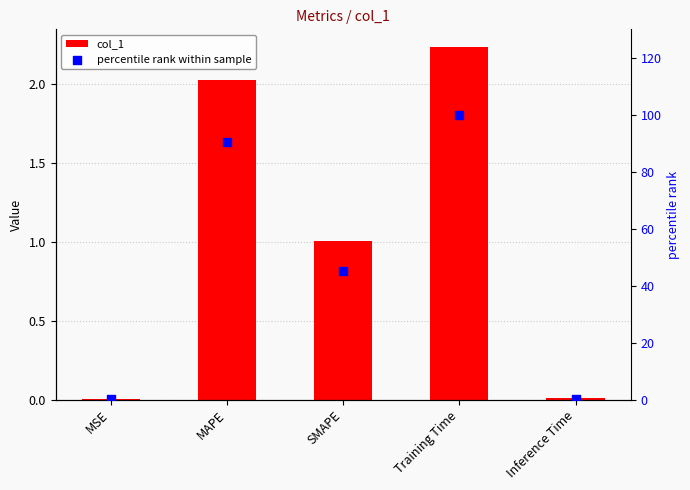

At how many categories does at least one series exceed 63?

2